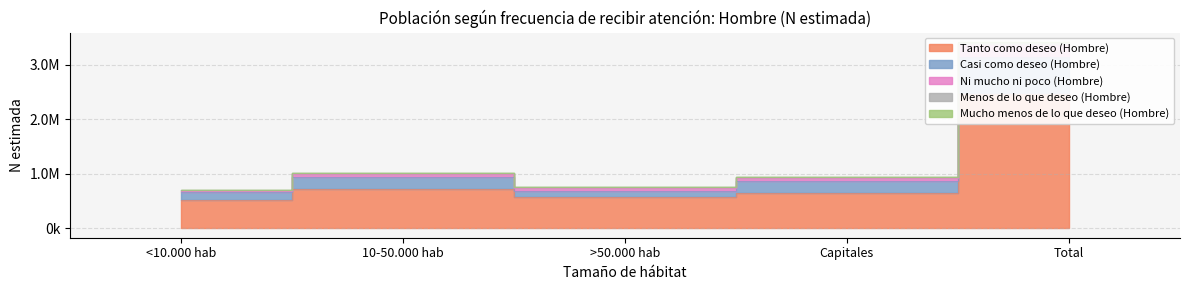

At which label is Ni mucho ni poco (Hombre) closest to 2026176?

10-50.000 hab